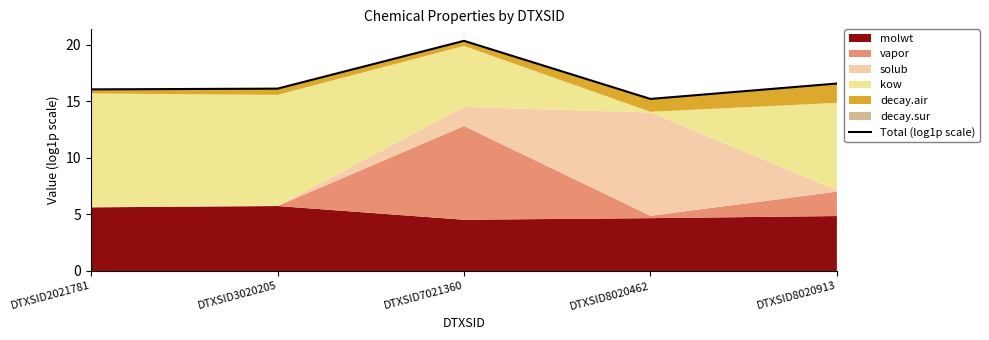

The chart shows a value of 8.7 at DTXSID7021360. True or false?

False